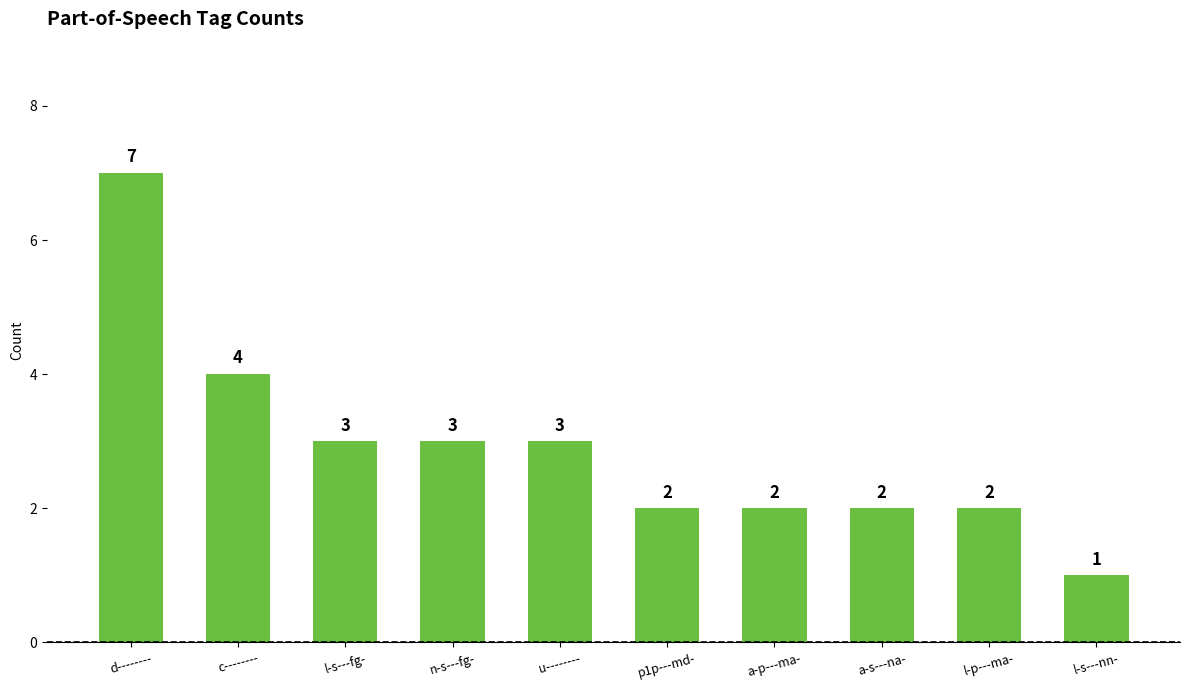

The chart shows a value of 2 at u--------. True or false?

False